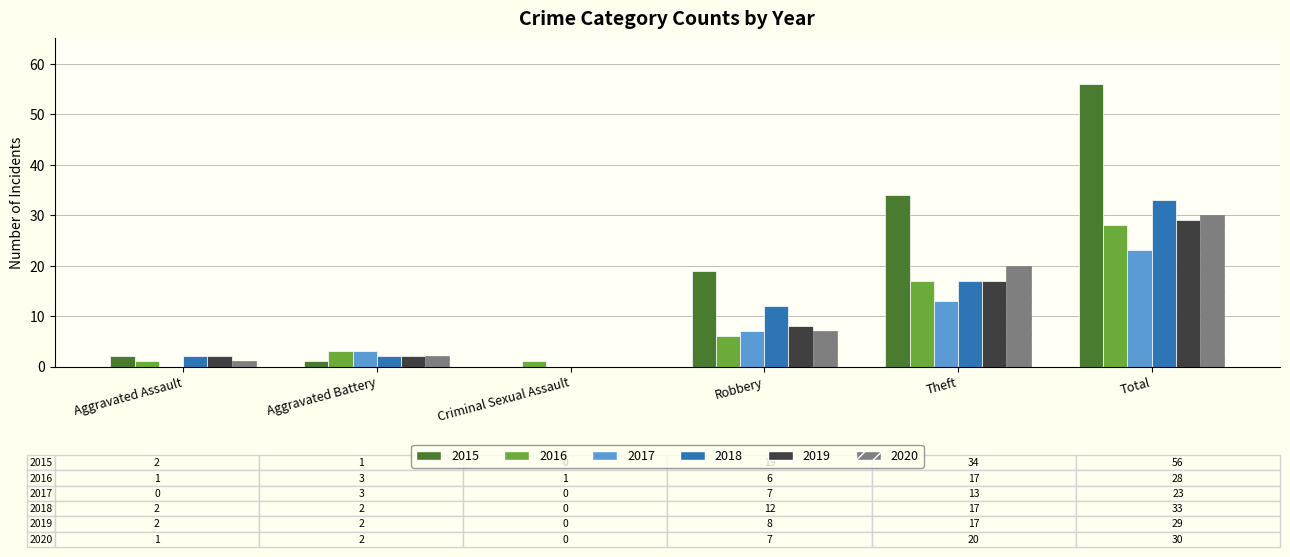

Does the chart contain stacked bars?

No